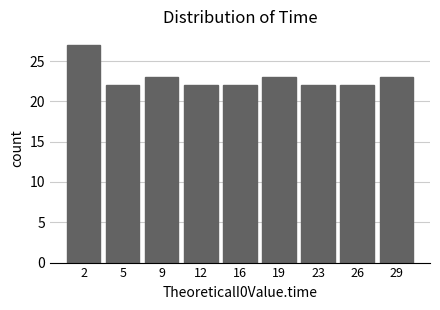

Reading left to right, transcribe all the data shown in this chart.

2=27	5=22	9=23	12=22	16=22	19=23	23=22	26=22	29=23